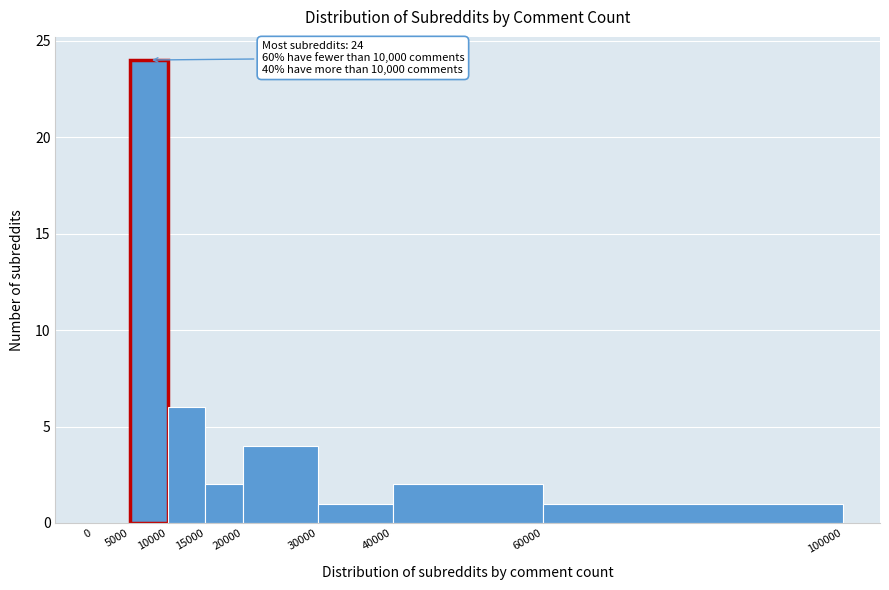

Which range on the x-axis has the tallest bar?

5000 to 10000